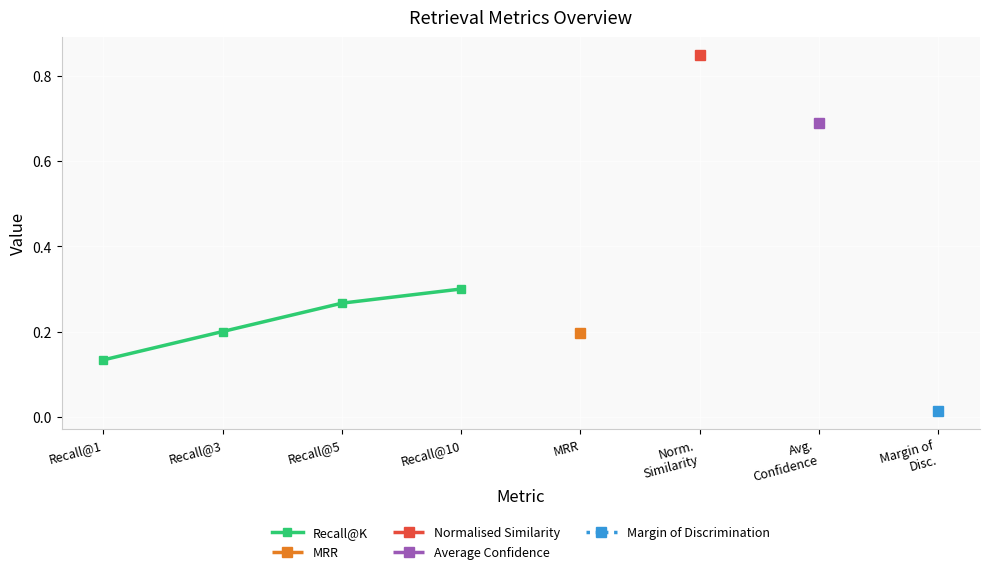

Reading left to right, transcribe all the data shown in this chart.

Recall@1=0.1	Recall@3=0.2	Recall@5=0.3	Recall@10=0.3